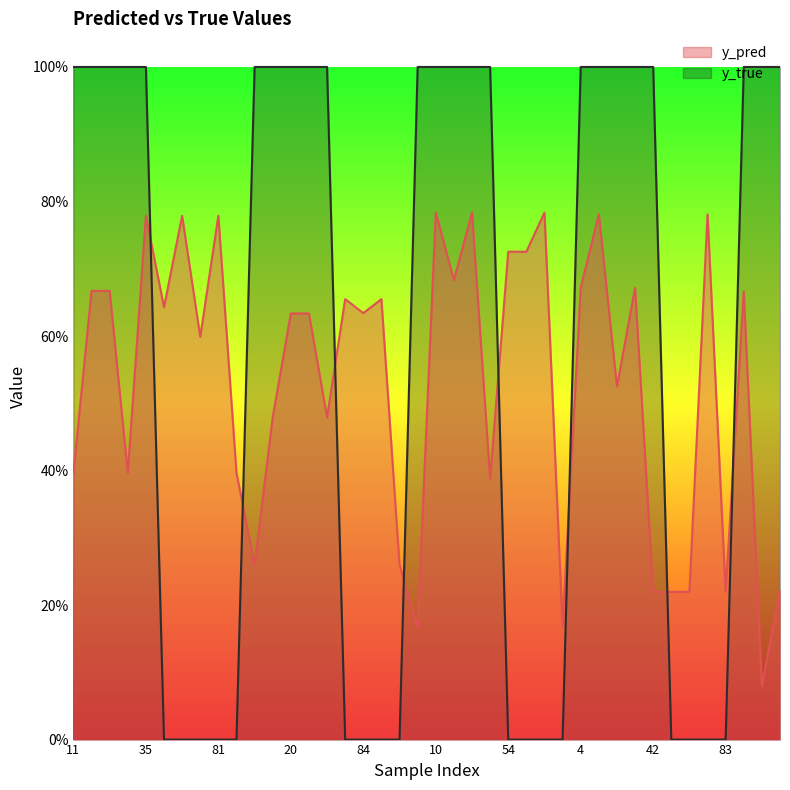

What is the difference between the maximum and minimum values in the y_pred series?

0.7